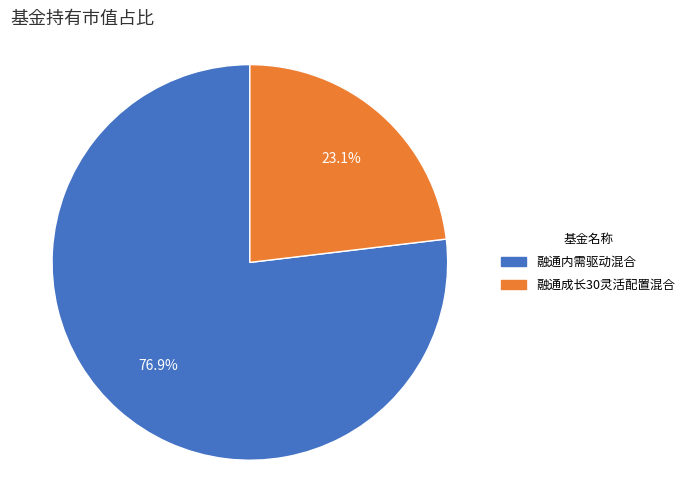

How many slices are in this pie chart?

2